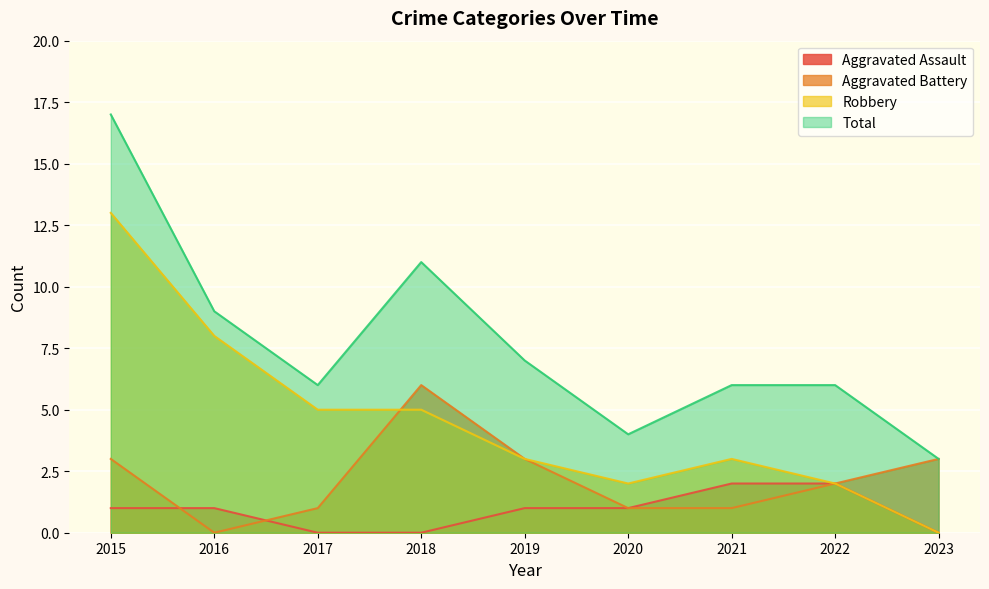

Which category has the highest value in the Aggravated Assault series?

2021